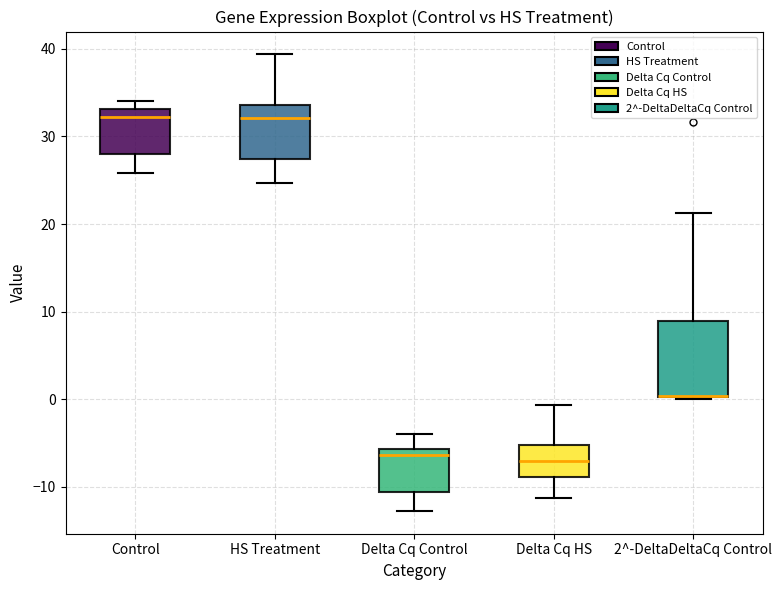

Comparing the boxes themselves (not the whiskers), which one is the tallest?

2^-DeltaDeltaCq Control